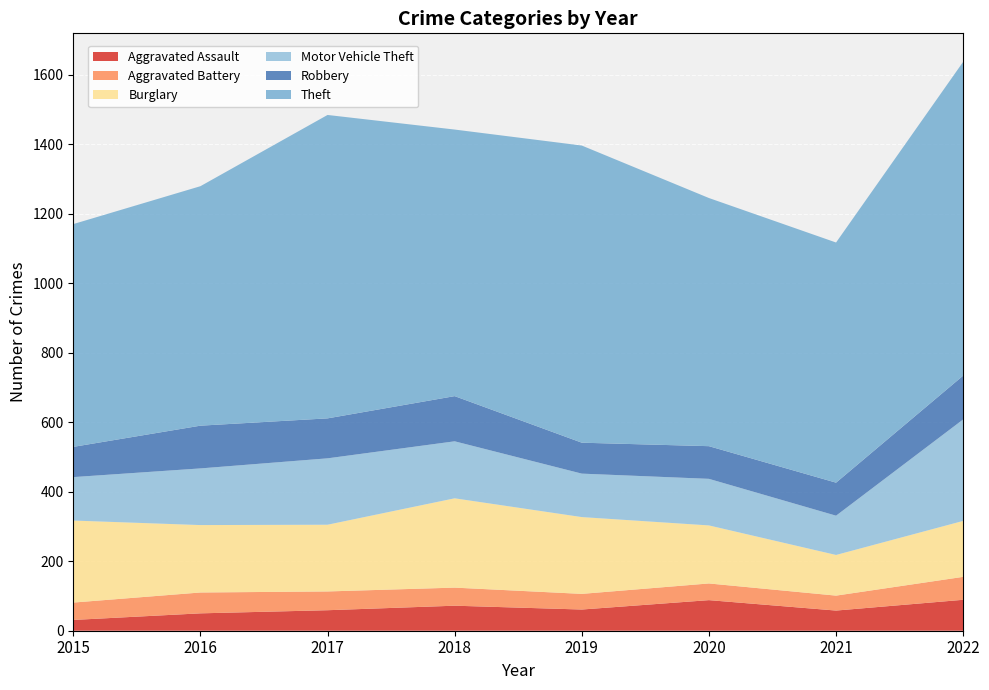

Reading left to right, transcribe all the data shown in this chart.

Aggravated Assault: 31	50	59	72	61	88	58	89
Aggravated Battery: 50	60	54	52	45	48	43	66
Burglary: 236	194	192	257	221	167	117	161
Motor Vehicle Theft: 125	163	191	164	125	134	113	292
Robbery: 87	123	115	130	89	94	95	126
Theft: 641	689	873	767	855	714	691	903